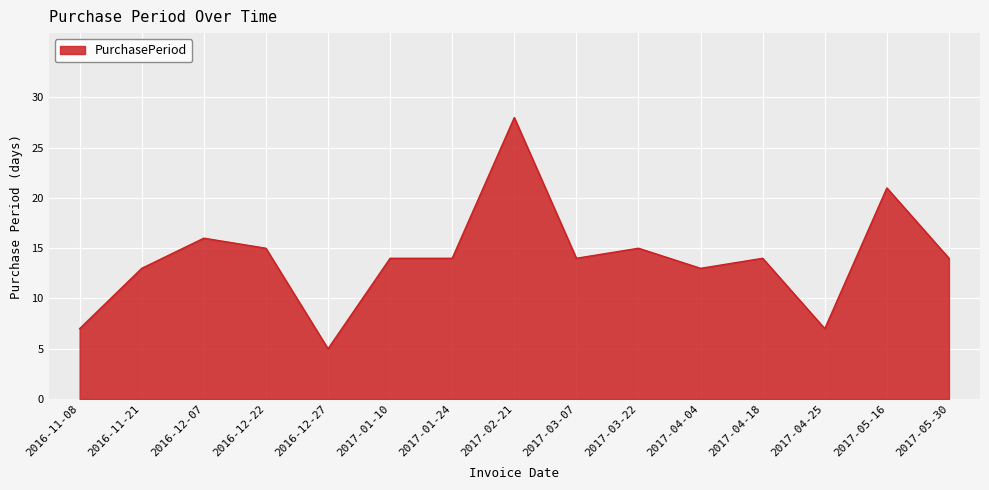

Approximately how many times larger is the value at 2017-04-25 compared to 2016-11-21?

0.5